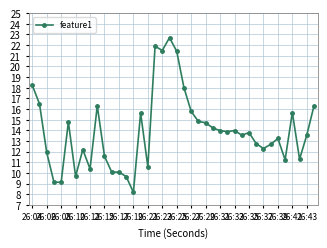

What is the smallest value displayed?

8.2